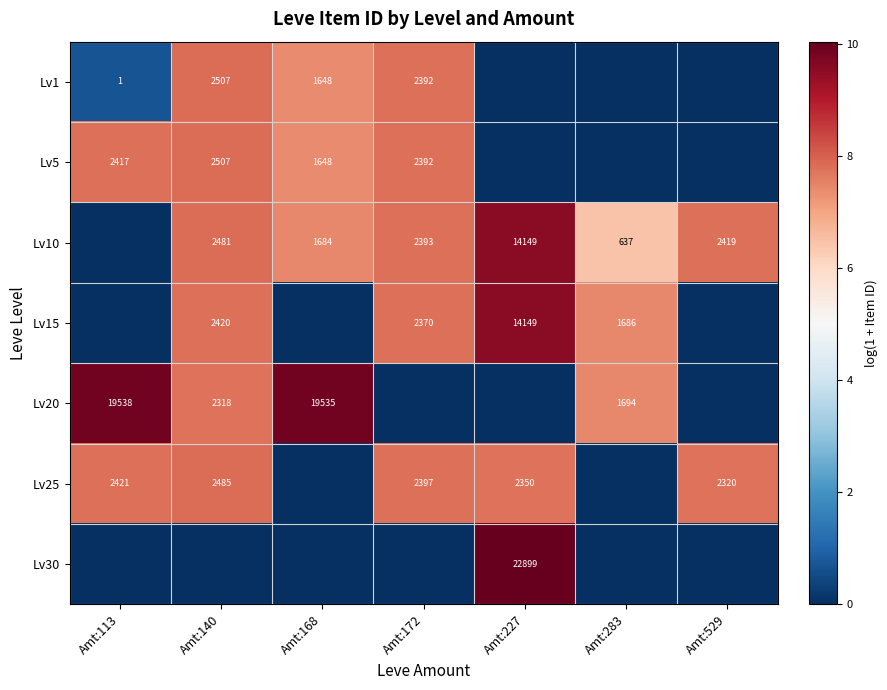

What is the sum of the Lv20 values at Amt:168 and Amt:283?

21229